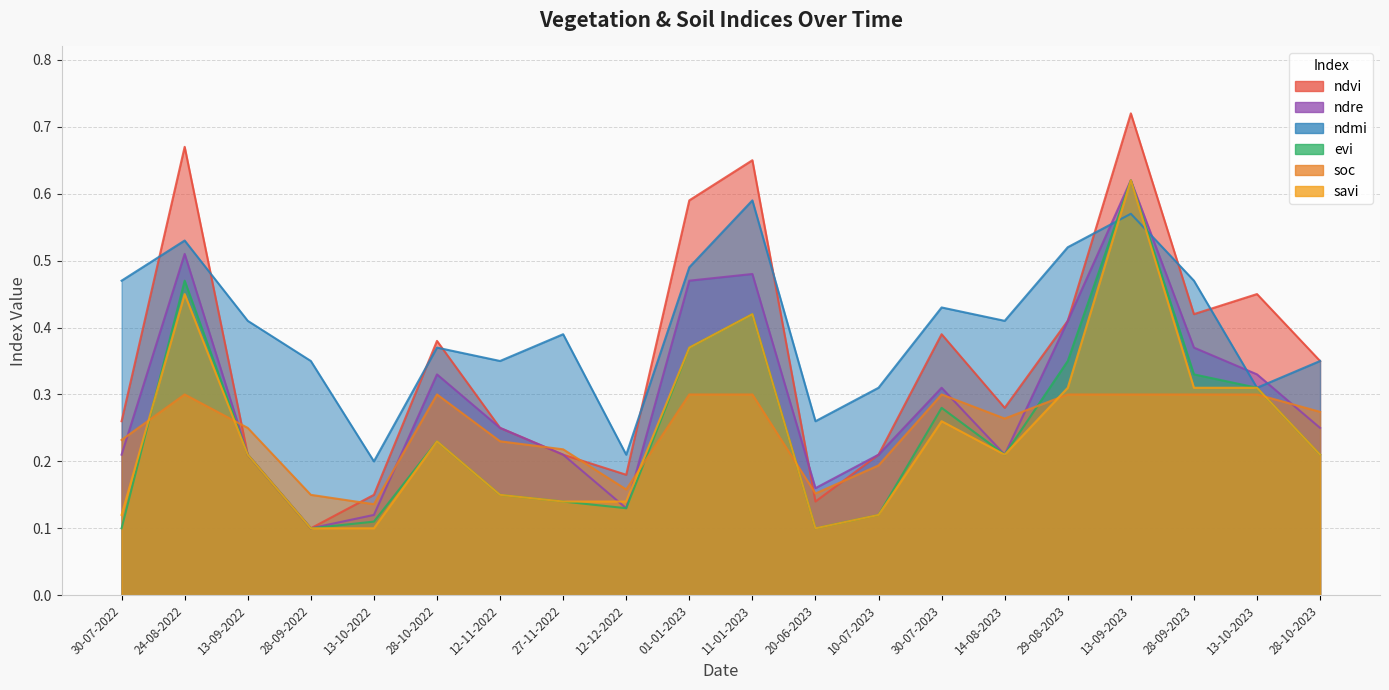

Rank the series at 13-09-2022 from lowest to highest value.

ndvi, ndre, evi, savi, soc, ndmi